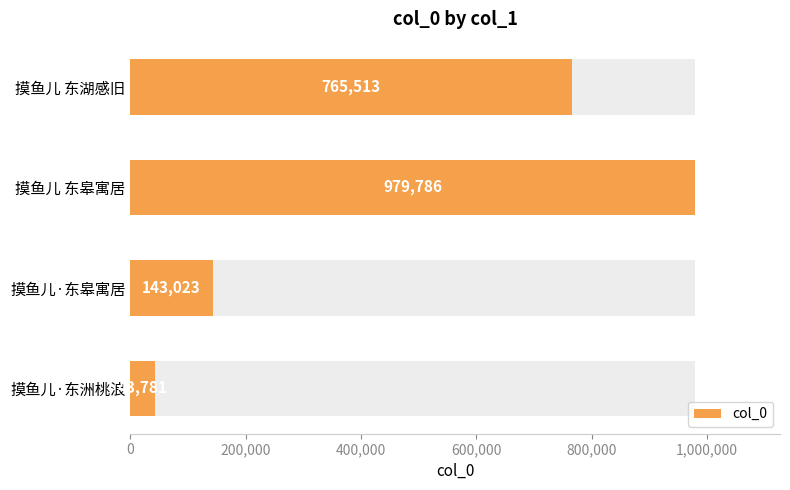

What is the difference between the maximum and minimum values?

936005